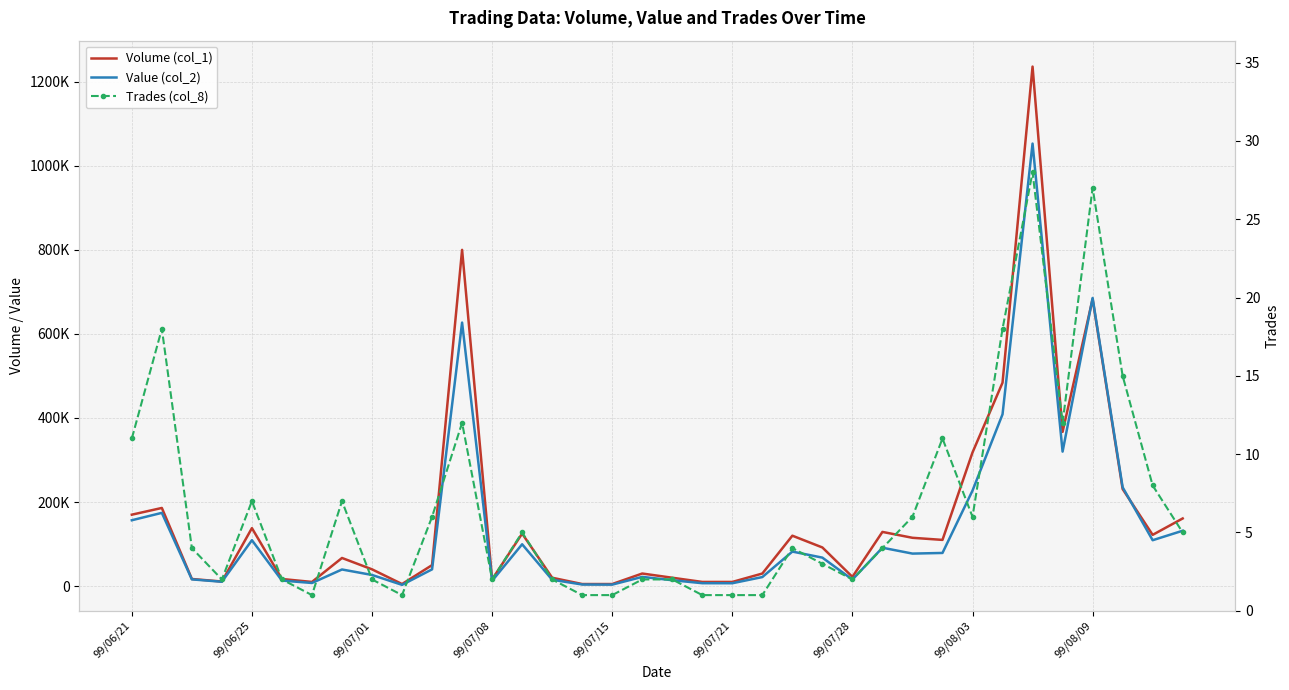

How many distinct data groups are displayed?

3